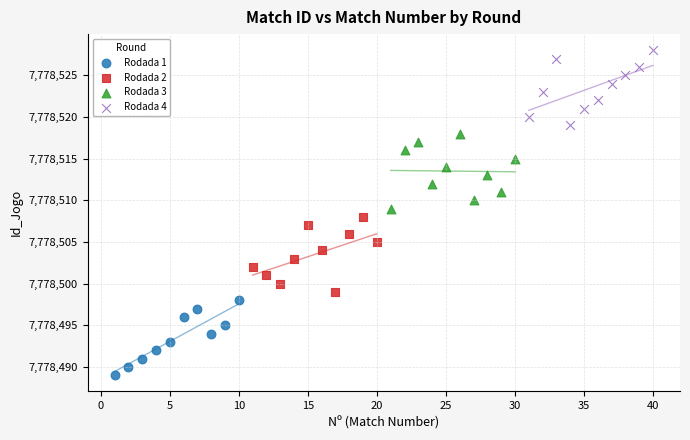

Which series contains the highest Y value?

Rodada 4